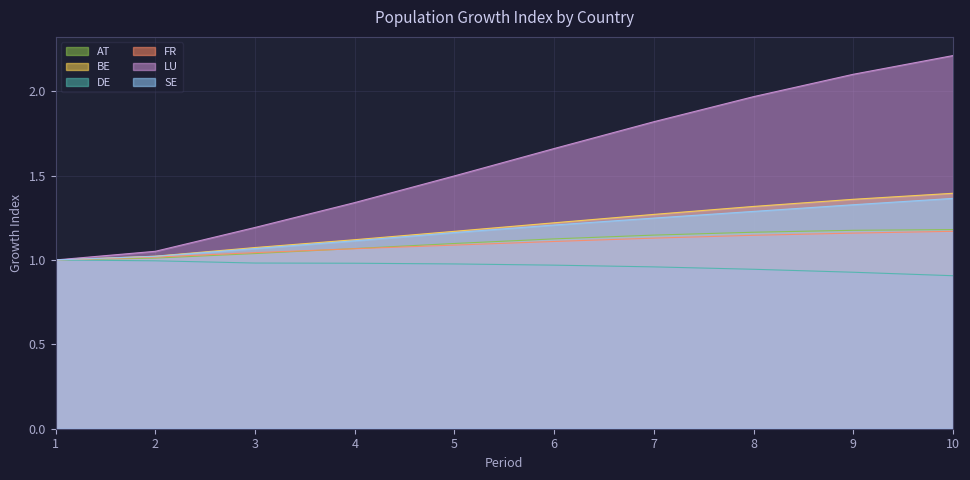

What is the highest value of the AT series?

1.2